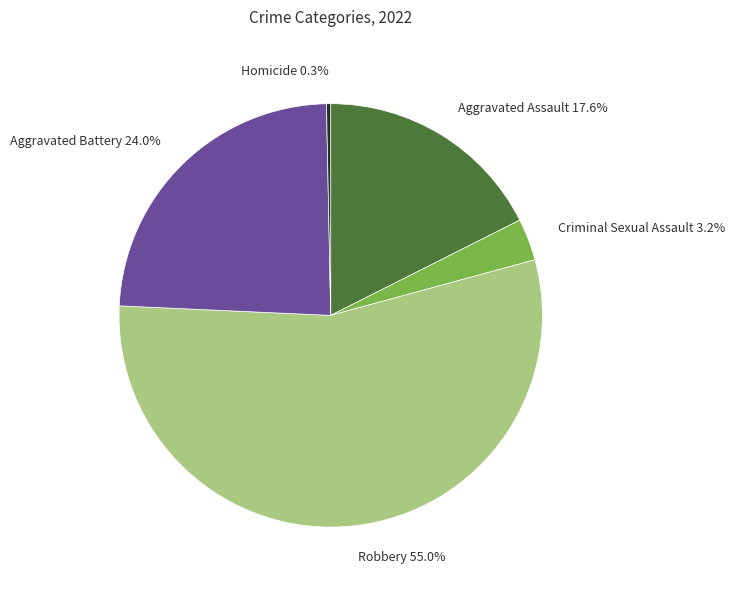

Between Aggravated Battery 24.0% and Criminal Sexual Assault 3.2%, which is larger?

Aggravated Battery 24.0%